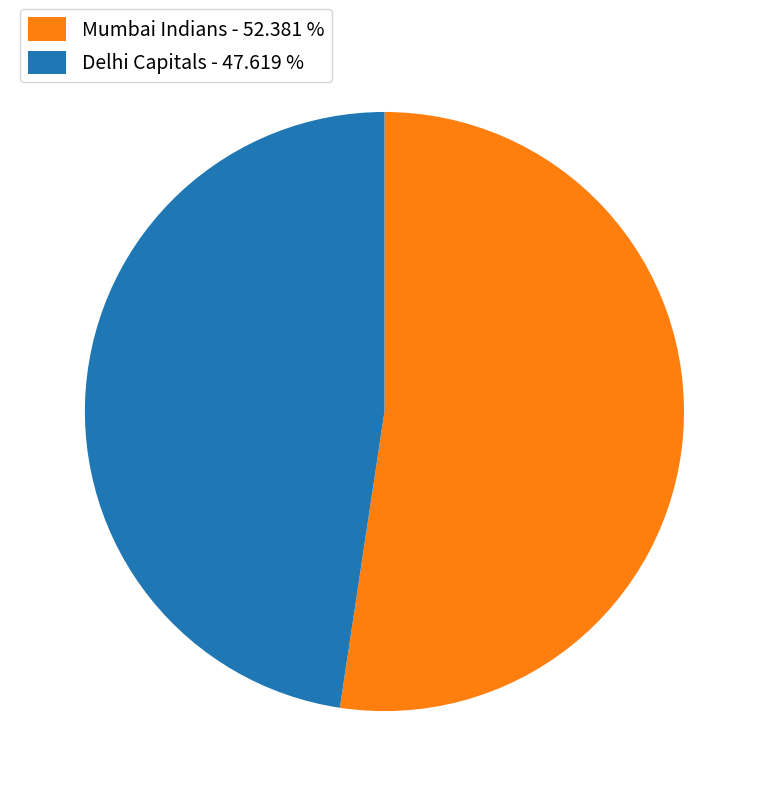

Rank the categories by value from lowest to highest.

Delhi Capitals, Mumbai Indians